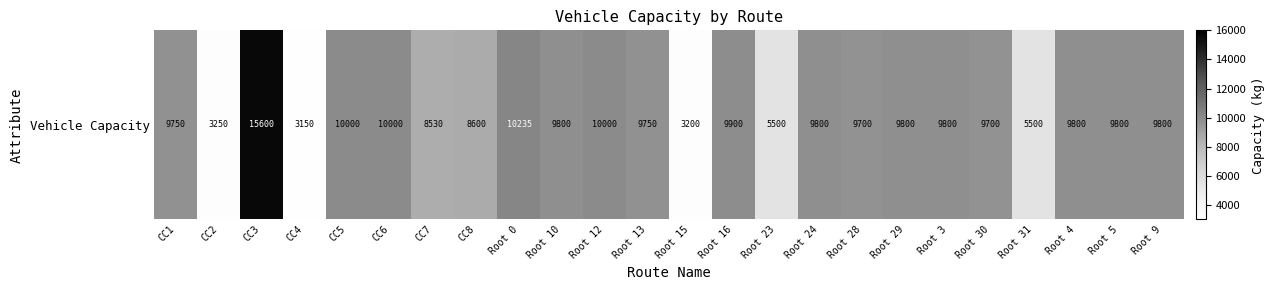

Where is the data nearest to the value 9375?

Root 28